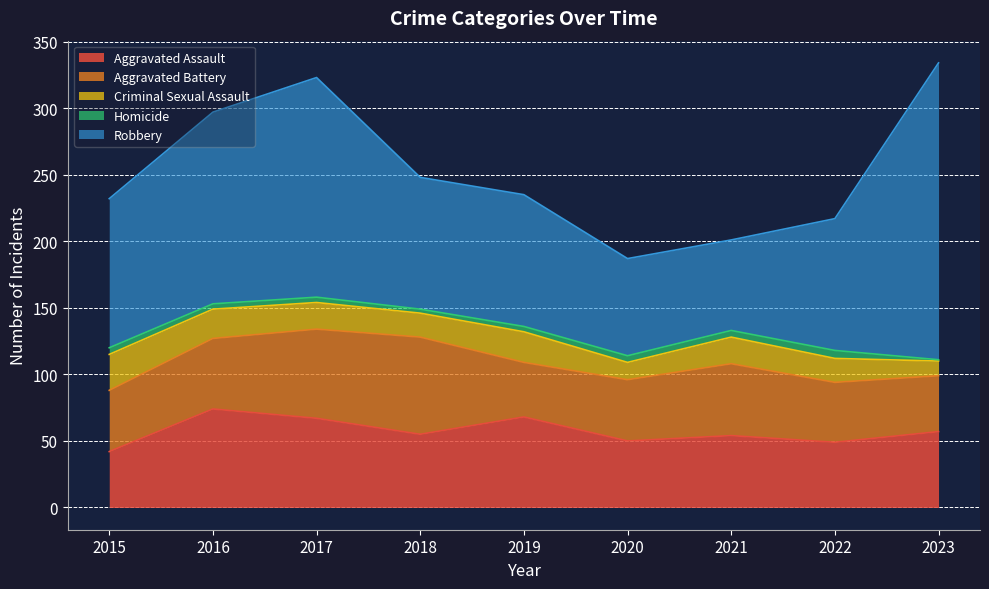

What is the value of the Criminal Sexual Assault point at the 5th from the left?

23